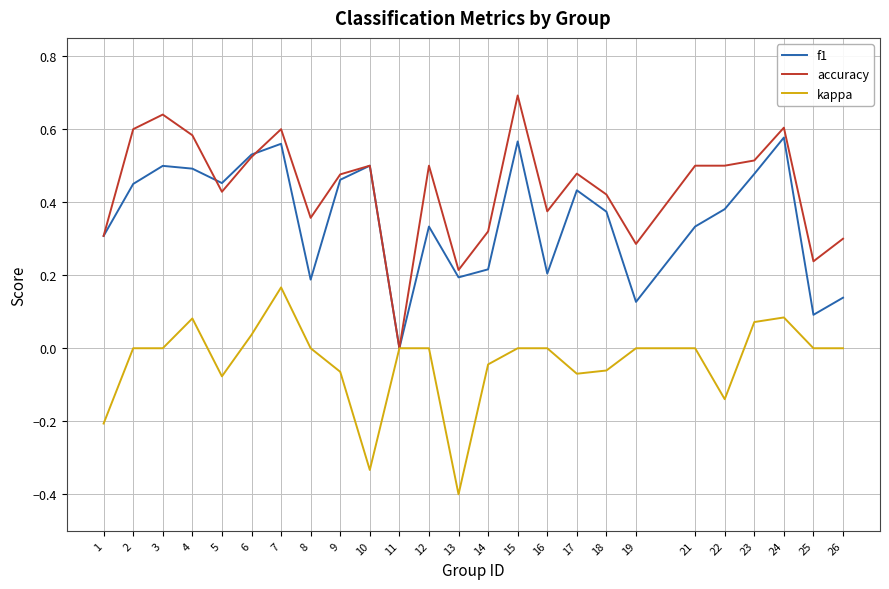

Which series has the widest spread of values?

accuracy